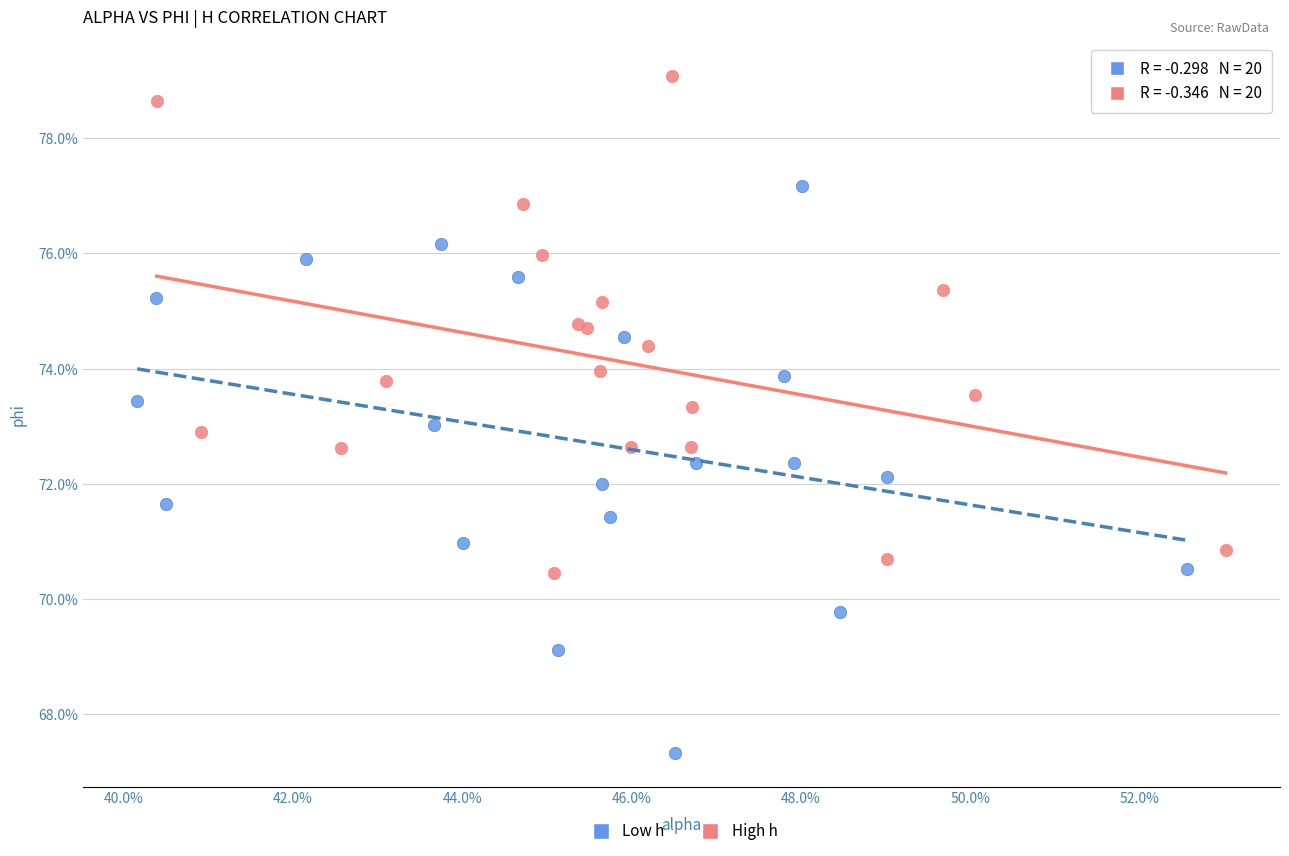

Which series reaches the minimum Y coordinate?

Low h